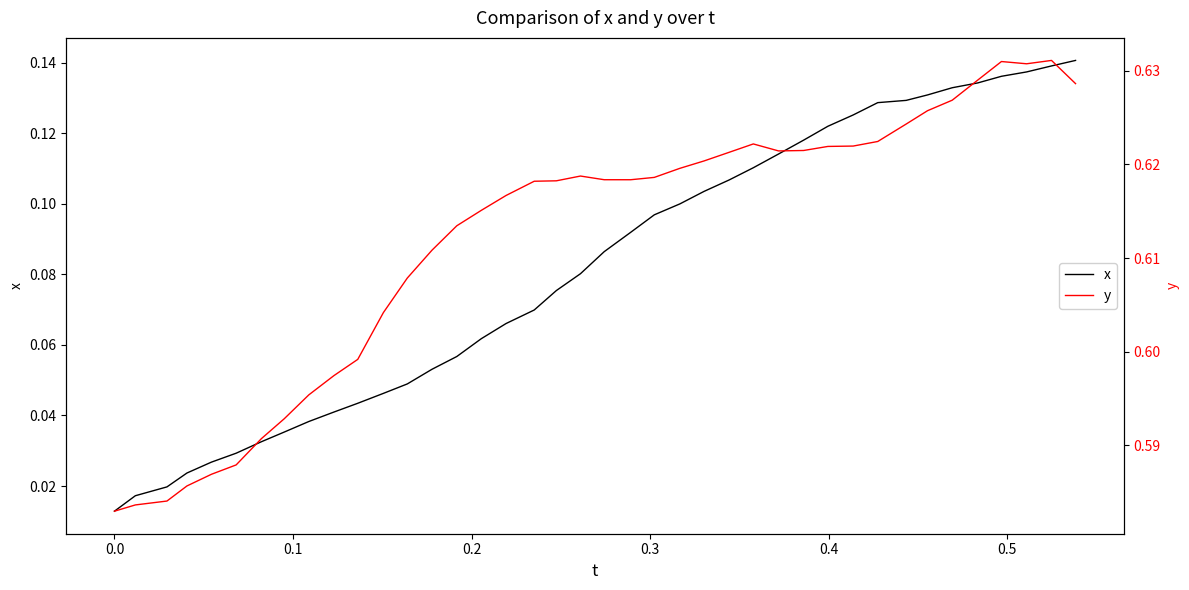

What is the difference between the second highest and second lowest values in the x series?

0.1